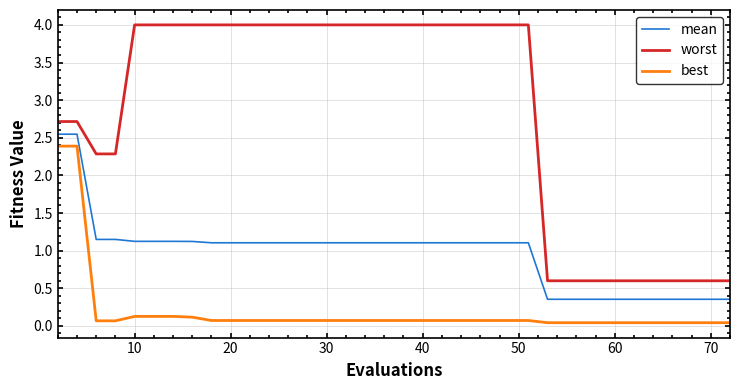

How many series are shown in this chart?

3